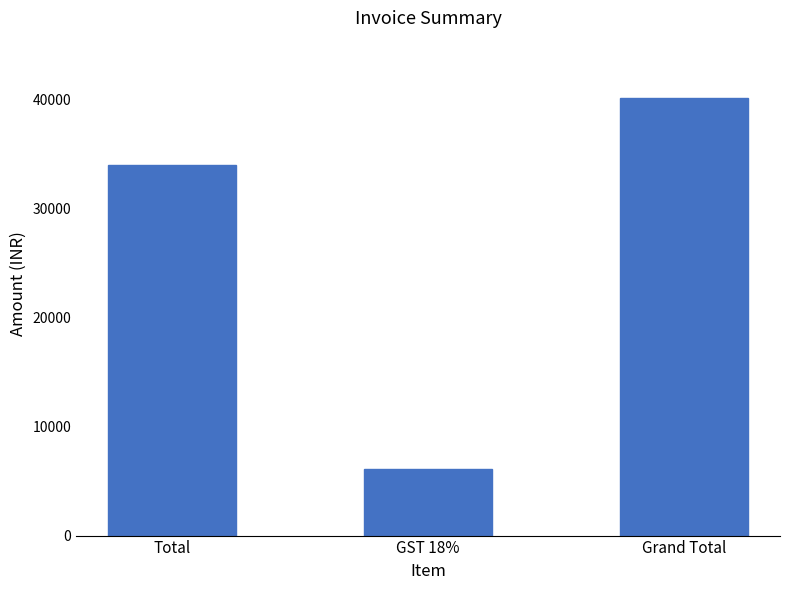

What is the average value?

26786